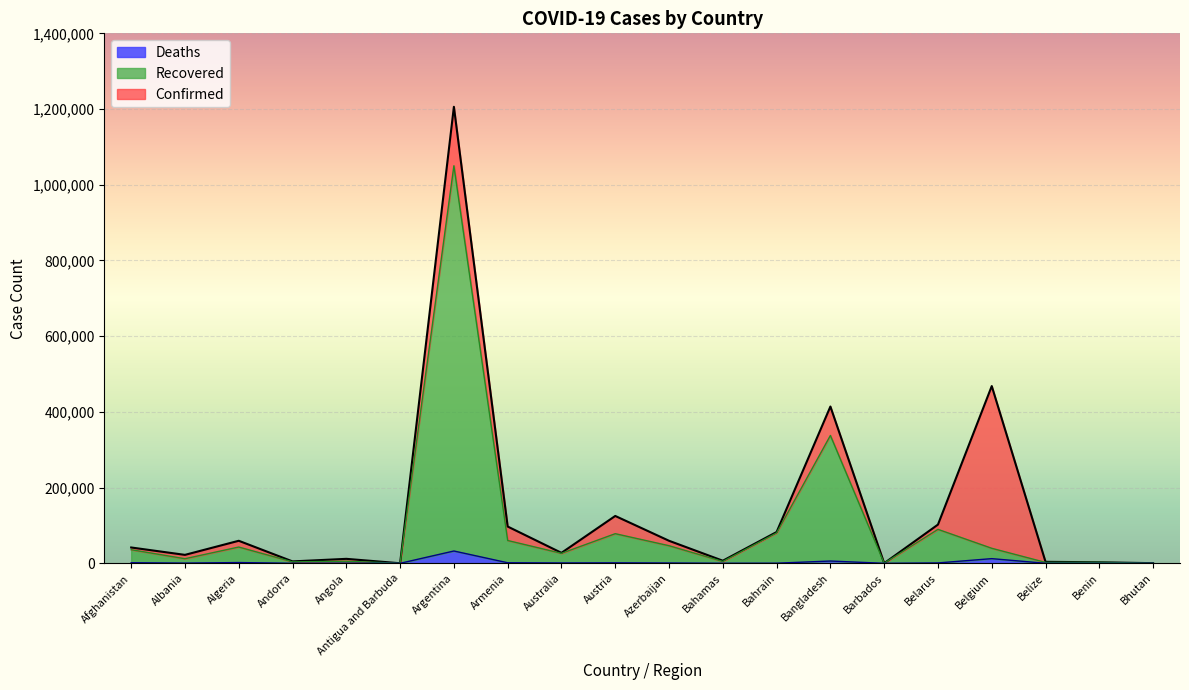

Reading left to right, extract all data points from this chart.

Confirmed: 41814	22300	59527	5045	11813	130	1205928	97150	27634	125099	59509	6843	82624	414164	239	102313	468213	3905	2745	358
Recovered: 35910	12114	43000	3809	5562	121	1050167	60259	26327	78263	46477	4851	80256	337701	231	89696	39665	2357	2498	329
Deaths: 1548	536	1999	75	296	3	32520	1448	907	1227	780	150	327	6004	7	995	12331	64	43	0